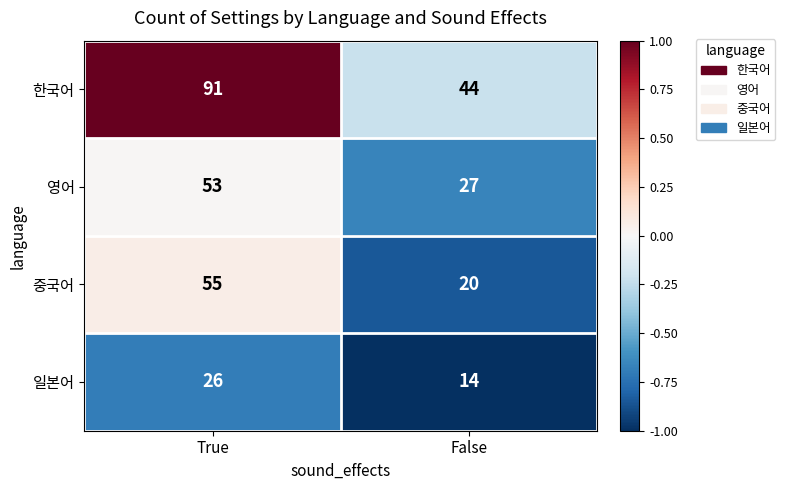

What is the smallest value displayed?

14